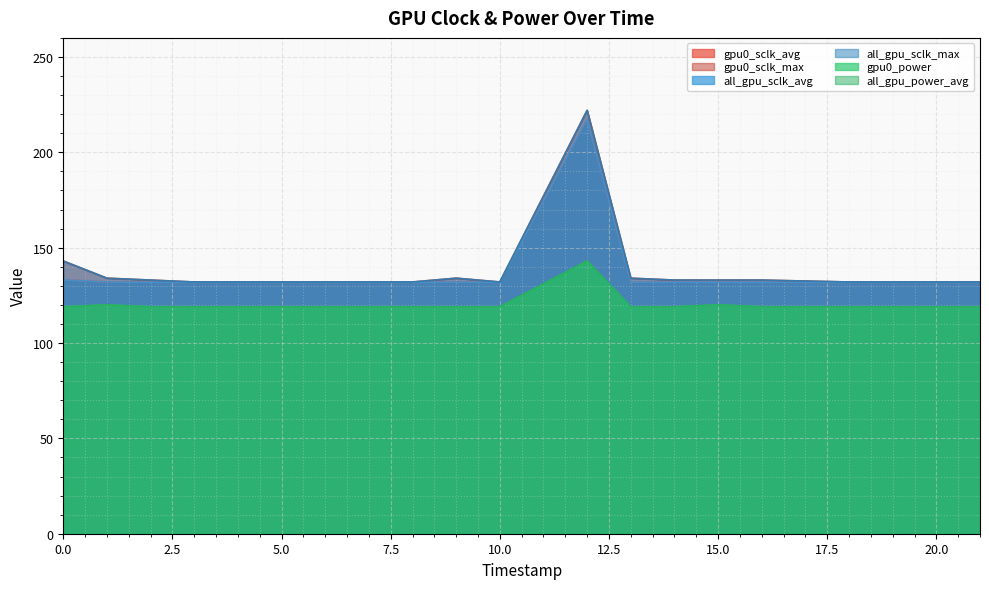

At which category does gpu0_sclk_avg reach its first local peak?

20.0